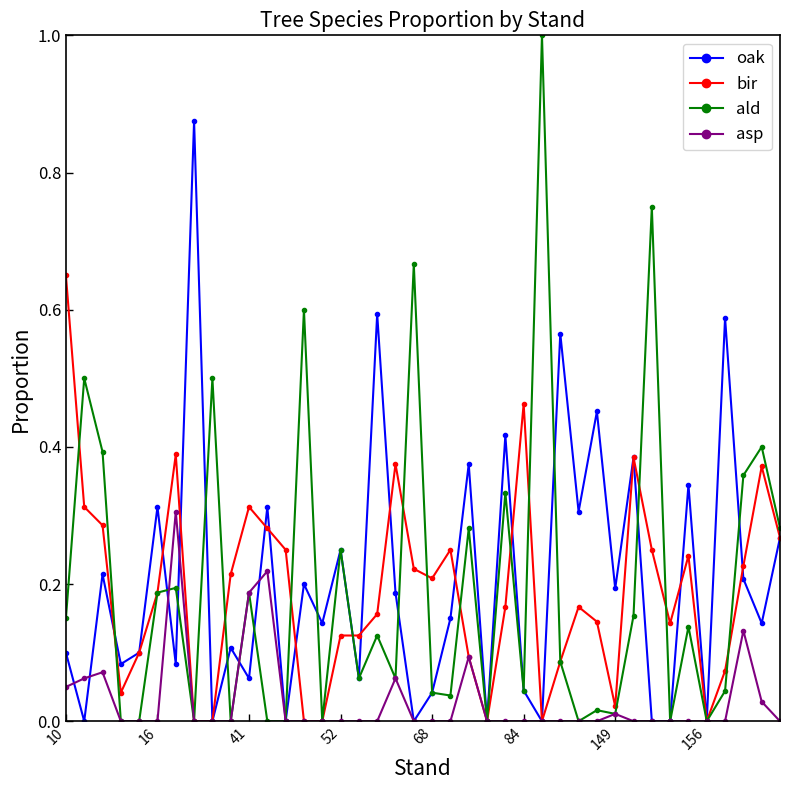

True or false: asp has more than 2 interior local peaks.

True